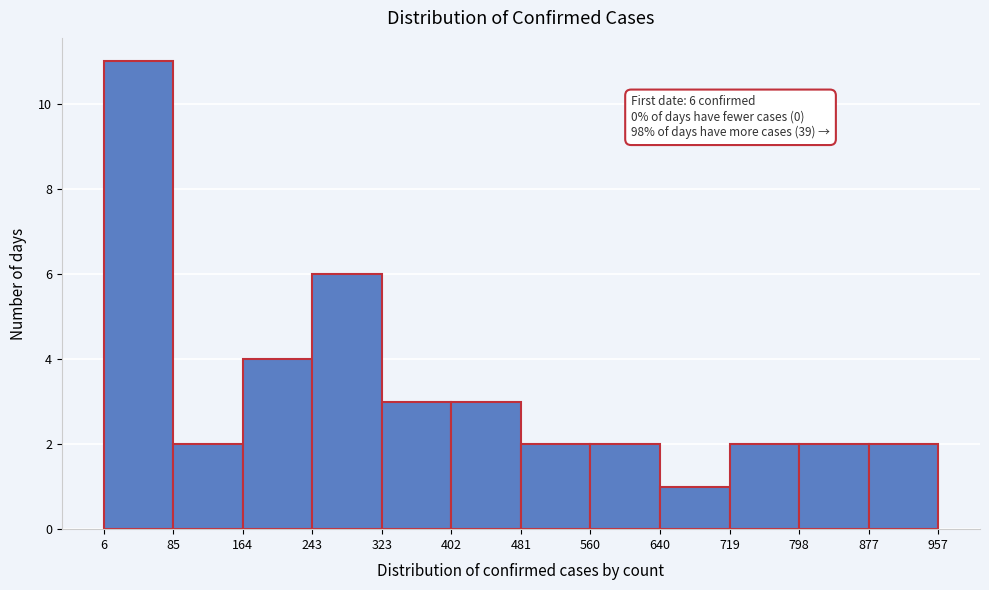

Which range on the x-axis has the tallest bar?

6 to 85